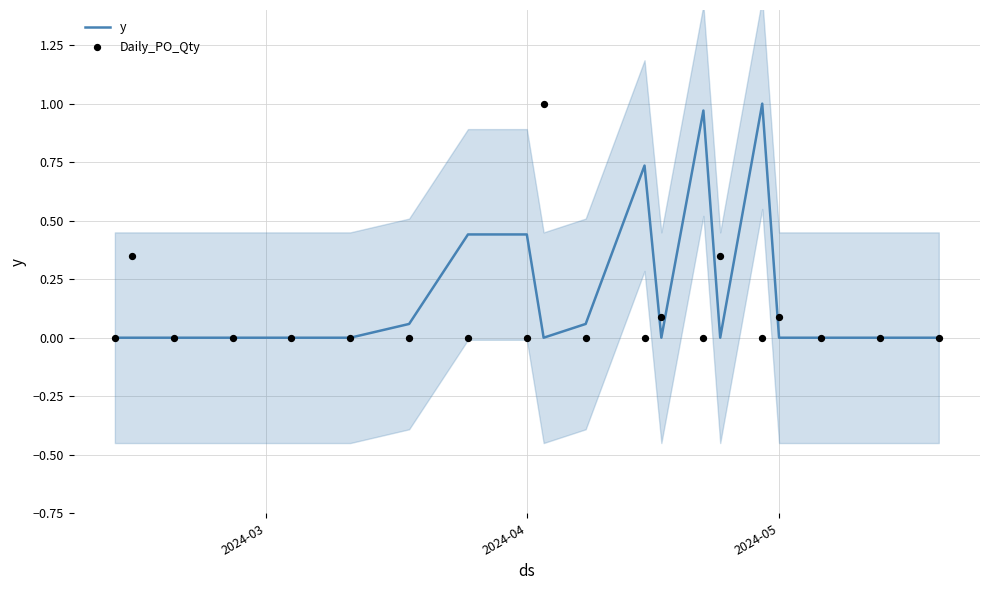

Which series contains the lowest Y value?

y